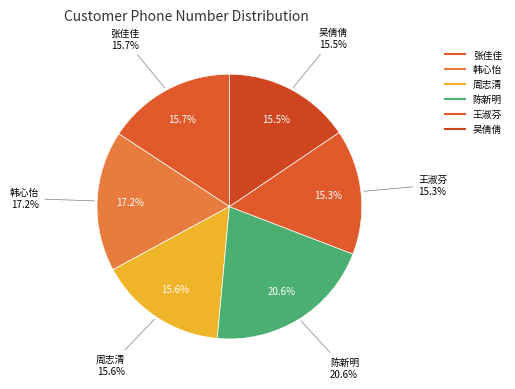

Rank the categories by value from highest to lowest.

陈新明, 韩心怡, 张佳佳, 周志清, 吴倩倩, 王淑芬